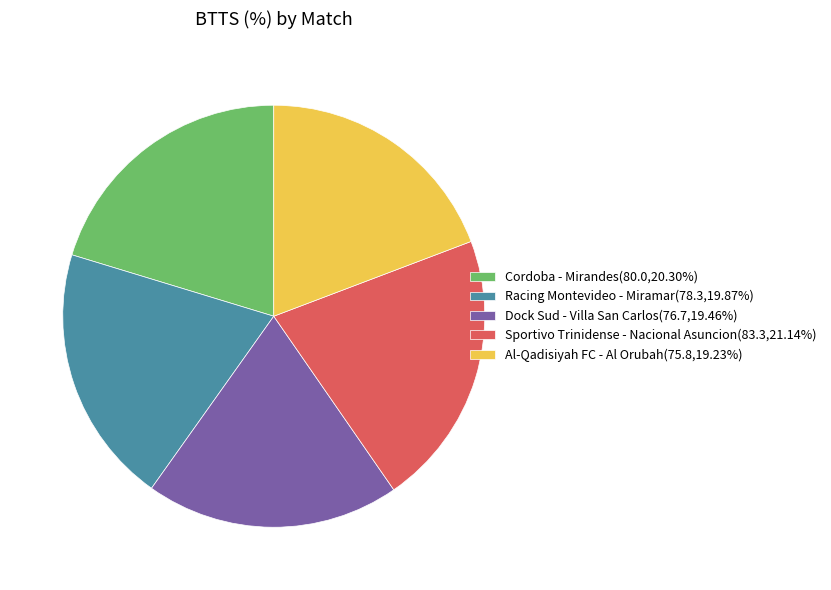

What is the ratio of the value at Dock Sud - Villa San Carlos to the value at Al-Qadisiyah FC - Al Orubah?

1.0